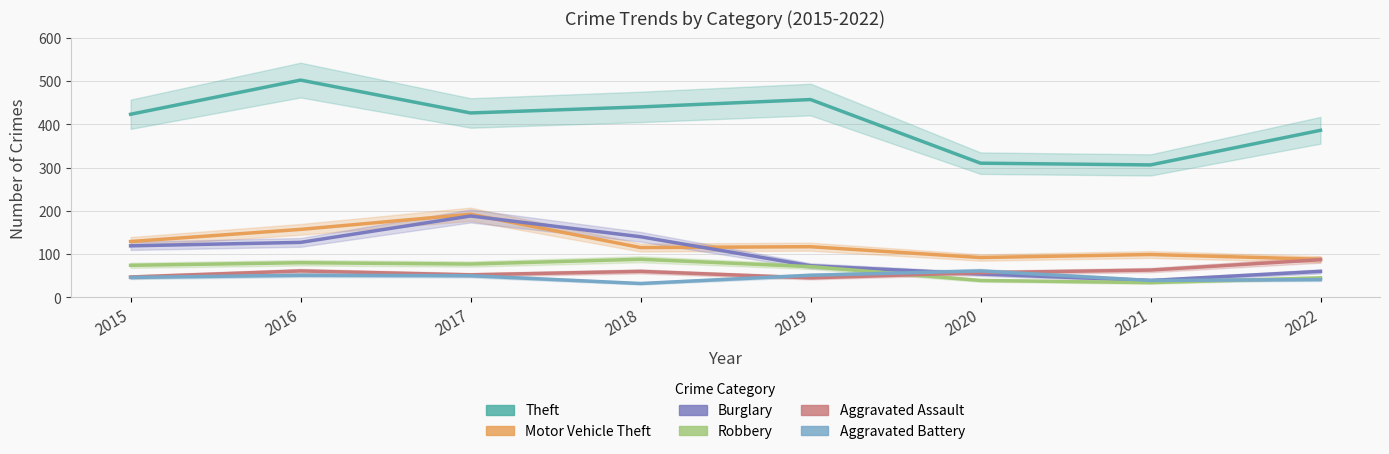

Which series has the largest total across all categories?

Theft